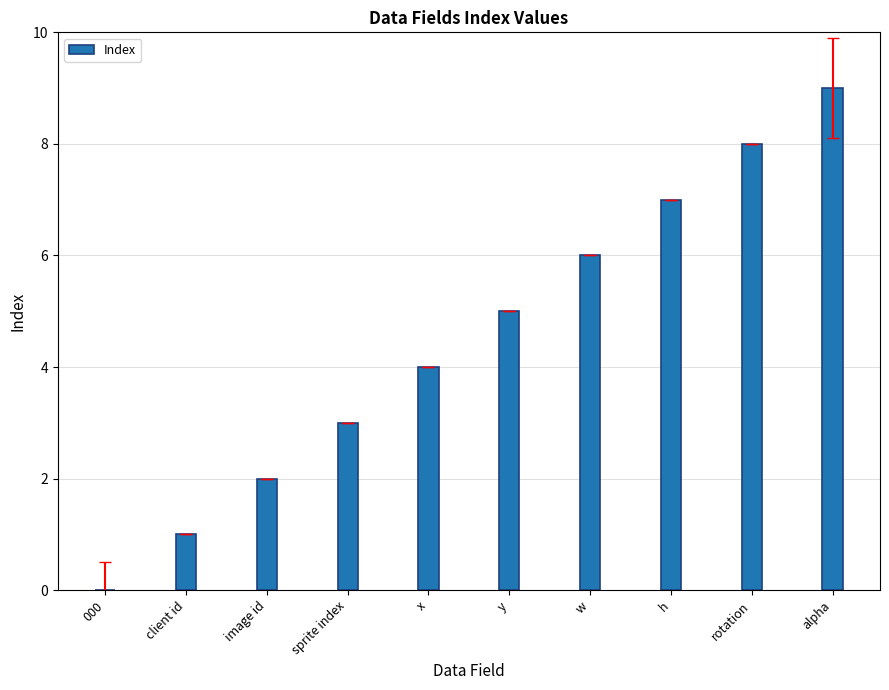

Reading left to right, what are all the values shown in this chart?

0	1	2	3	4	5	6	7	8	9